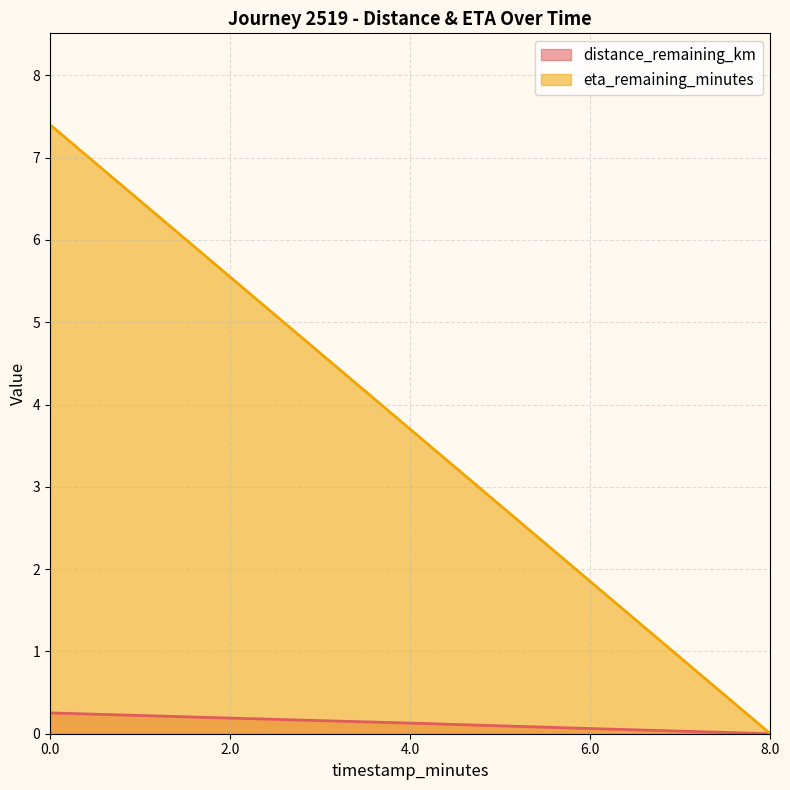

True or false: eta_remaining_minutes and distance_remaining_km cross at least once.

False